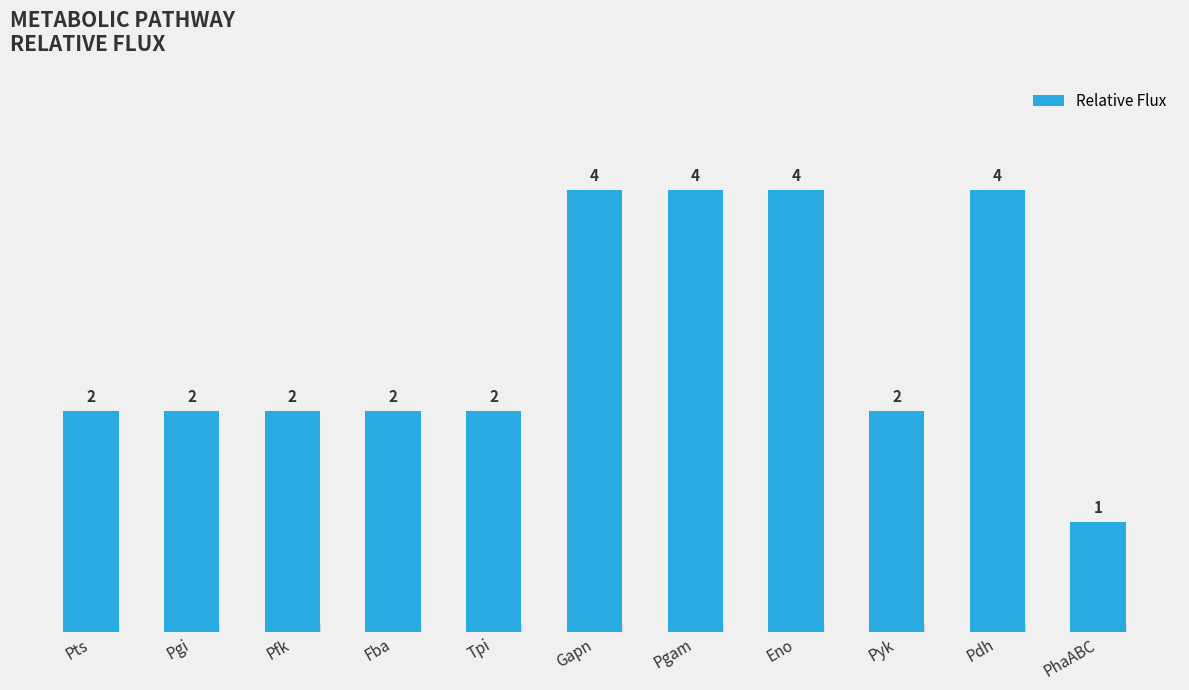

The chart shows a value of 1 at Pgi. True or false?

False